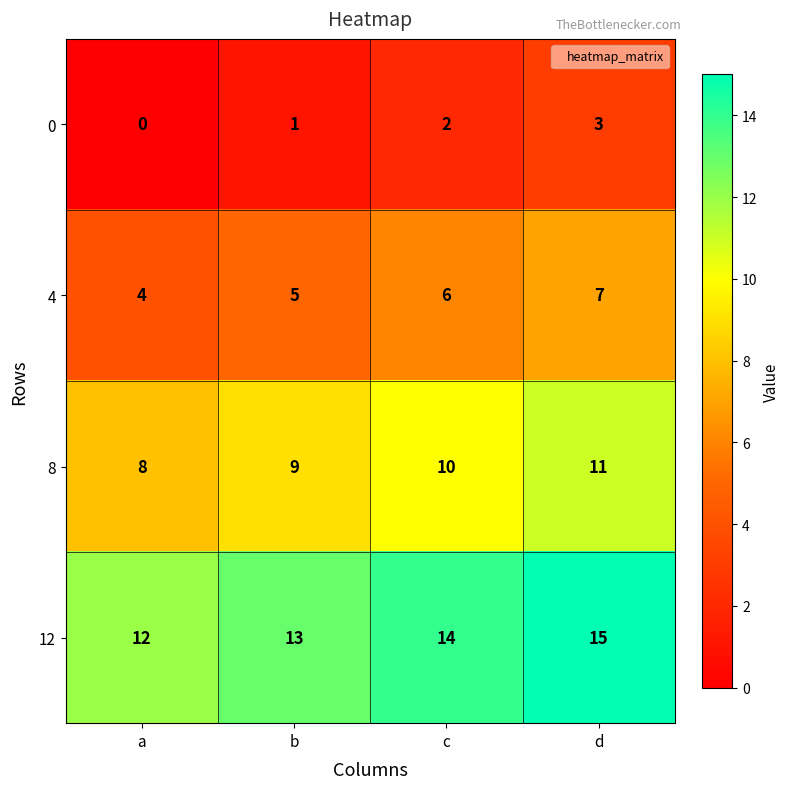

What value does the 12 series have at c?

14